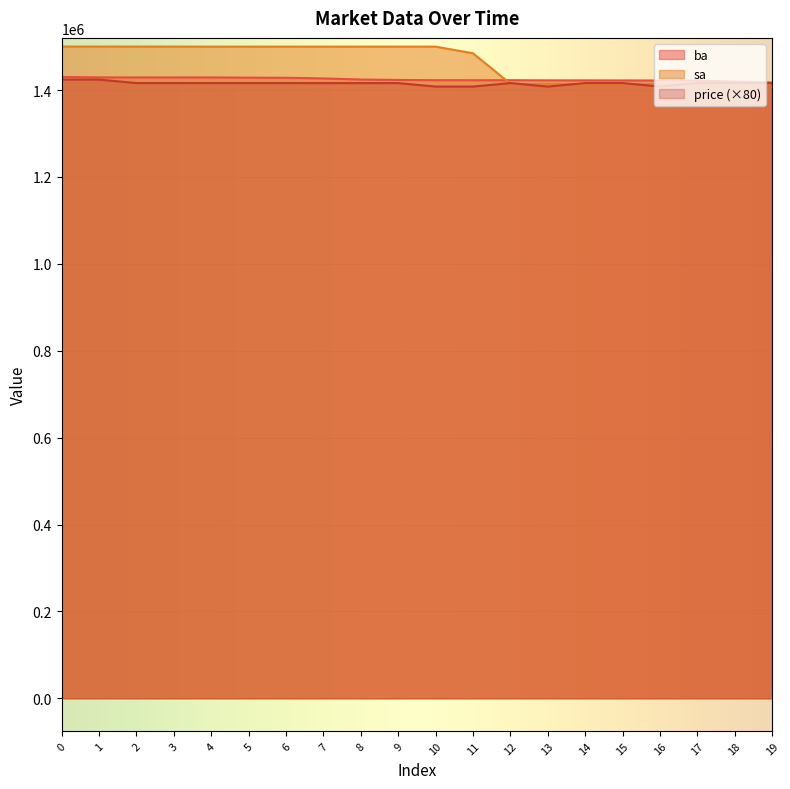

What is the sum of the price values at 12 and 1?

2840000